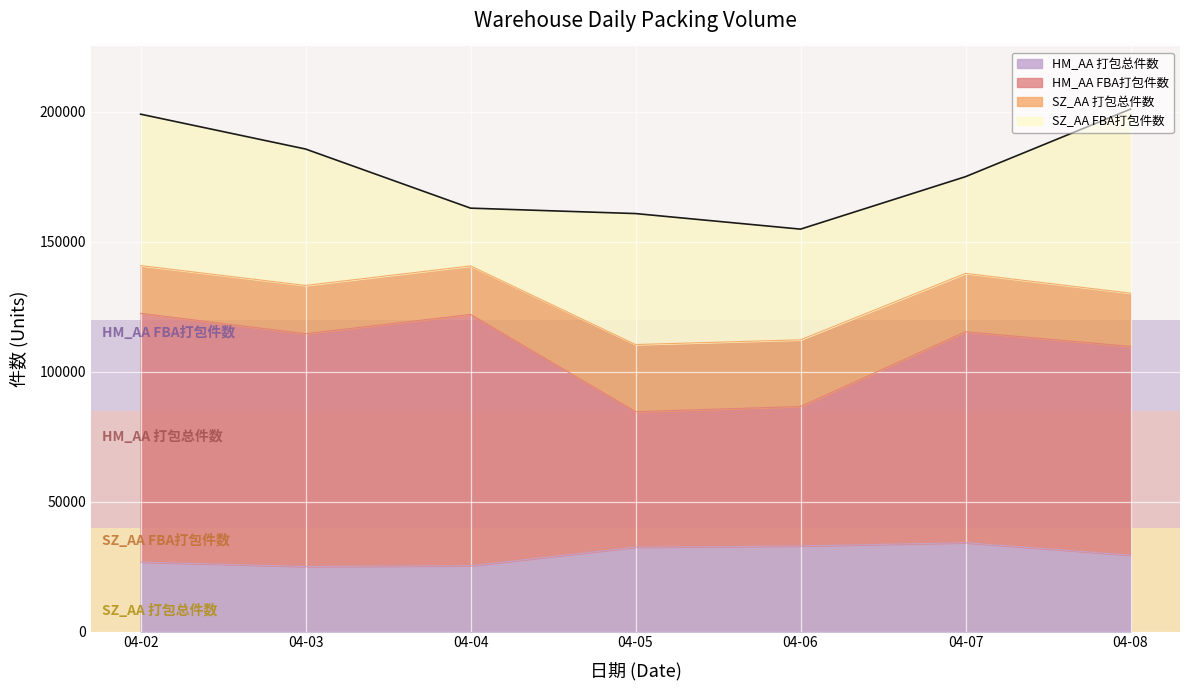

True or false: HM_AA FBA打包件数 and HM_AA 打包总件数 cross at least once.

False